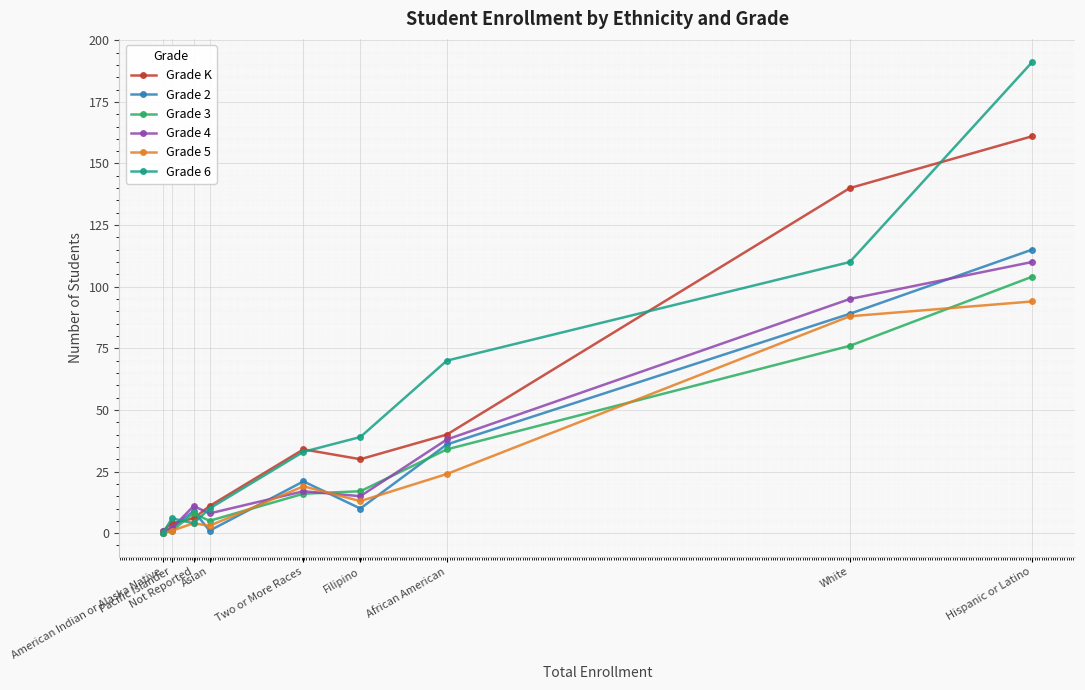

What is the highest value of the Grade K series?

161